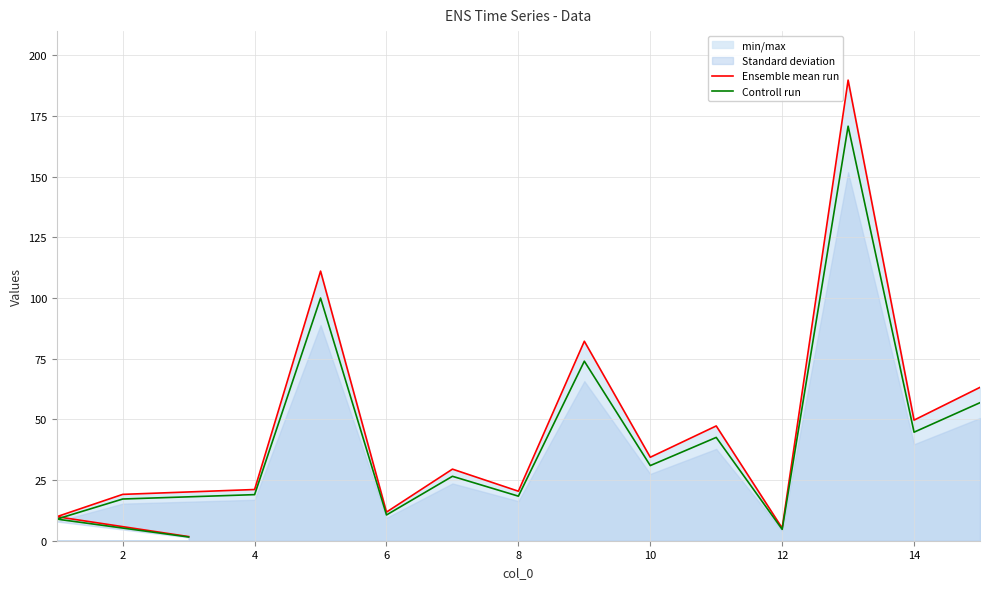

What is the smallest value displayed?

1.5